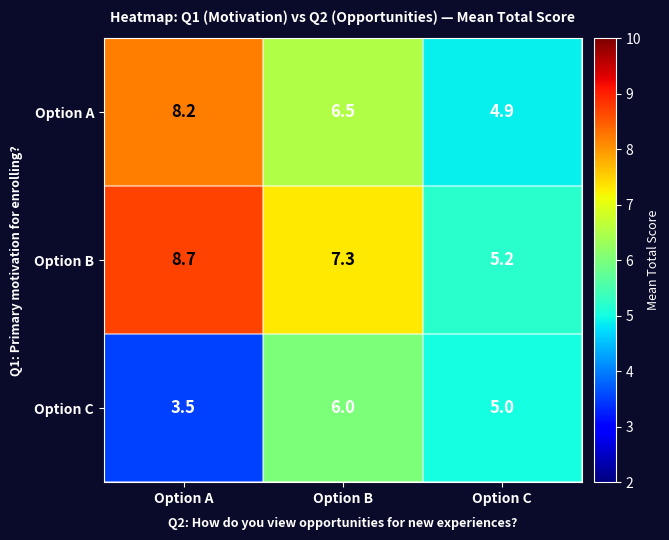

What is the sum of the Option C values at Option A and Option C?

8.5